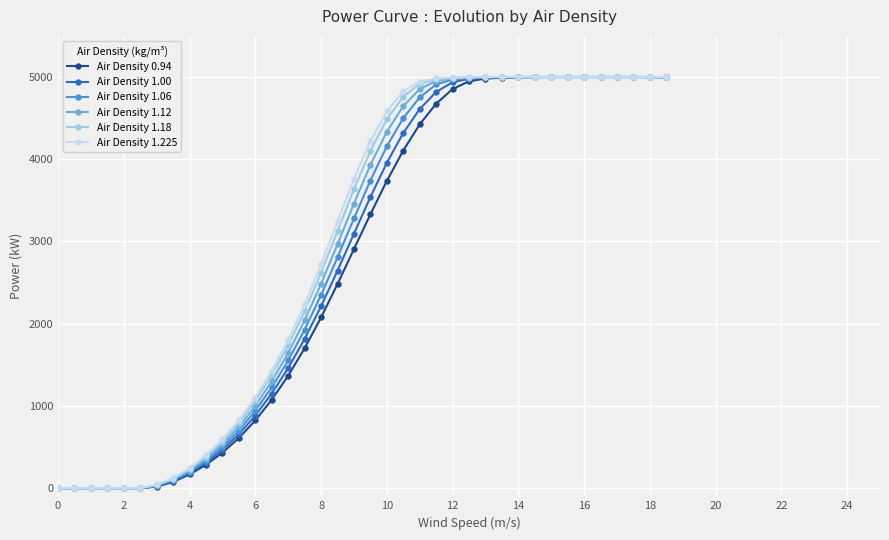

Is the value of Air Density 0.94 at 6 greater than the value of Air Density 1.18 at 10?

No